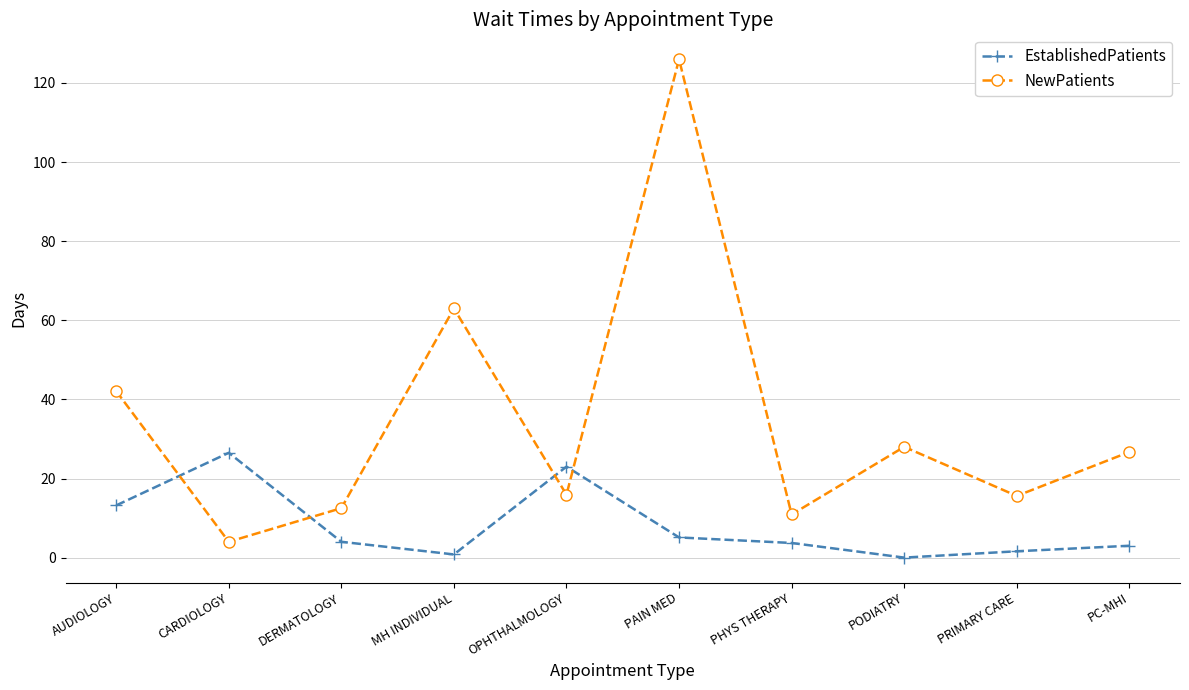

At how many categories does at least one series exceed 78?

1